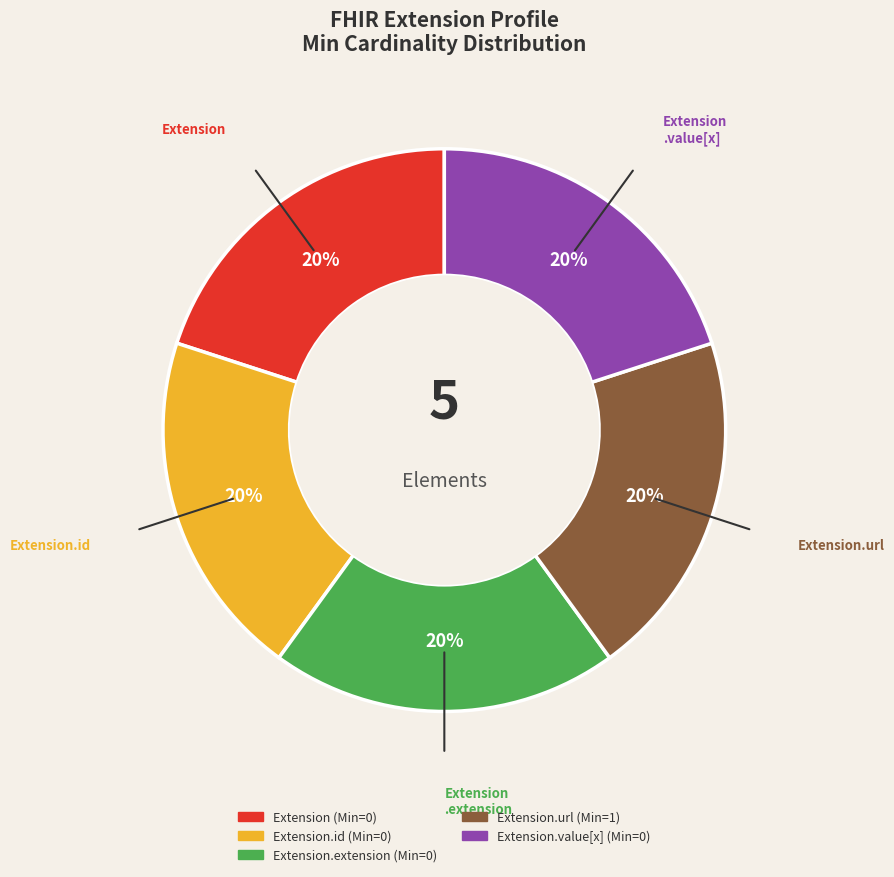

To the nearest percent, what is the average slice percentage?

20%